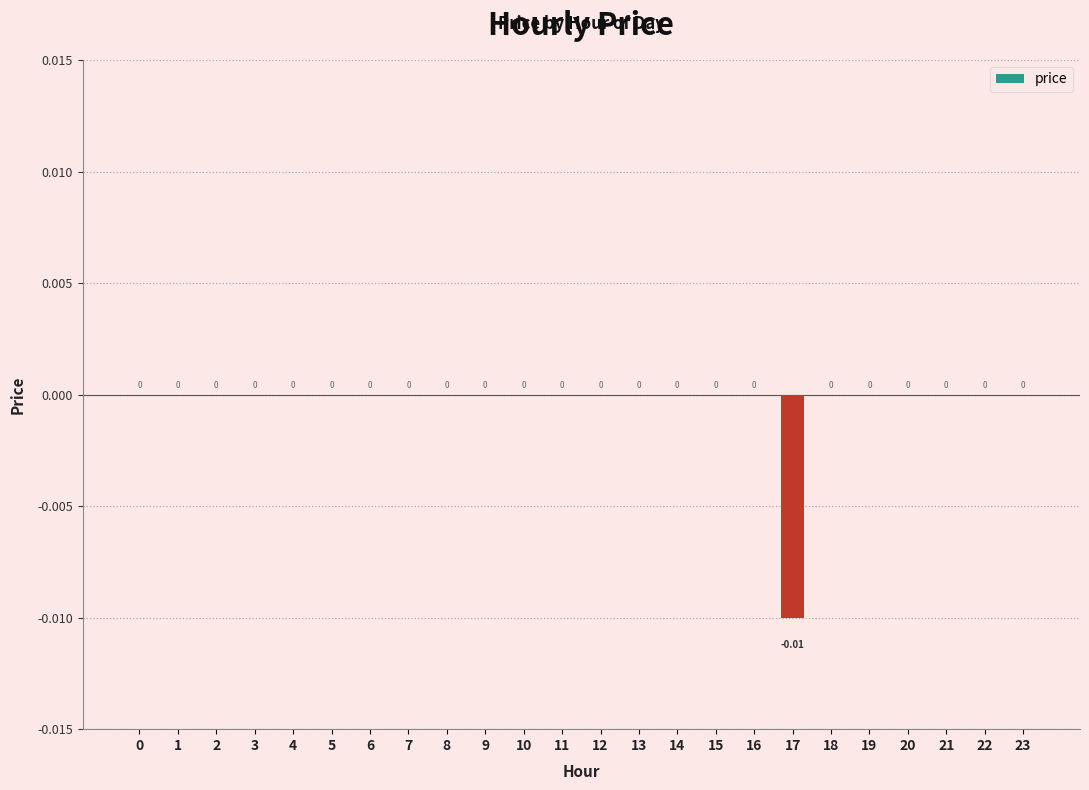

How many distinct data groups are displayed?

1